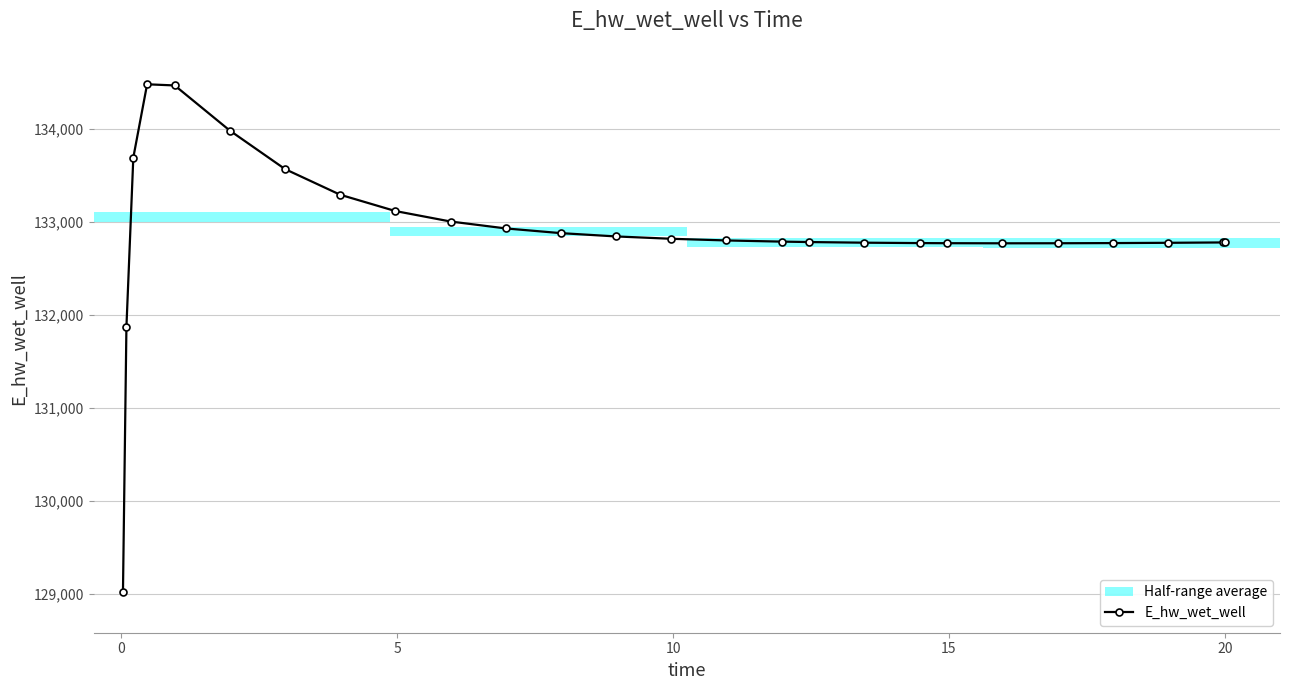

What is the difference between the second highest and minimum values?

5453.8